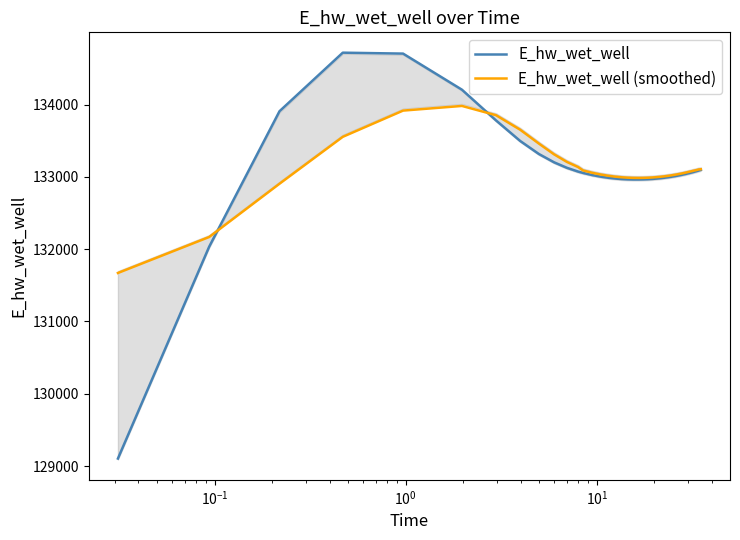

What is the highest value of the E_hw_wet_well series?

134717.7